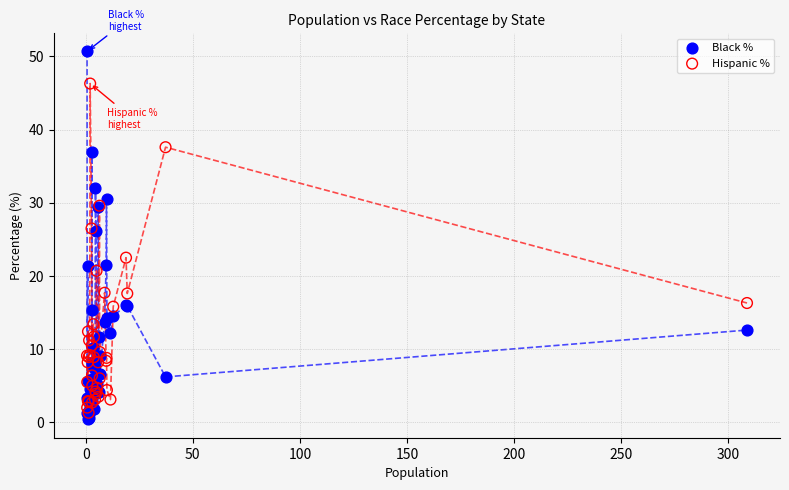

What are all the series names shown in the legend?

Black %, Hispanic %